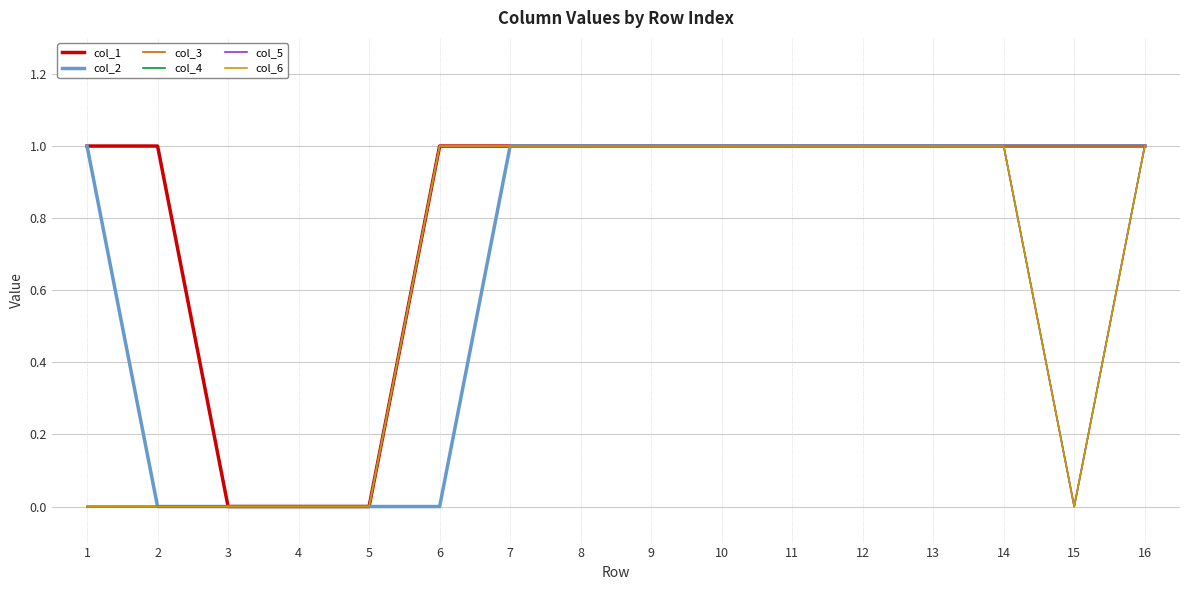

Does the chart have visible grid lines?

Yes